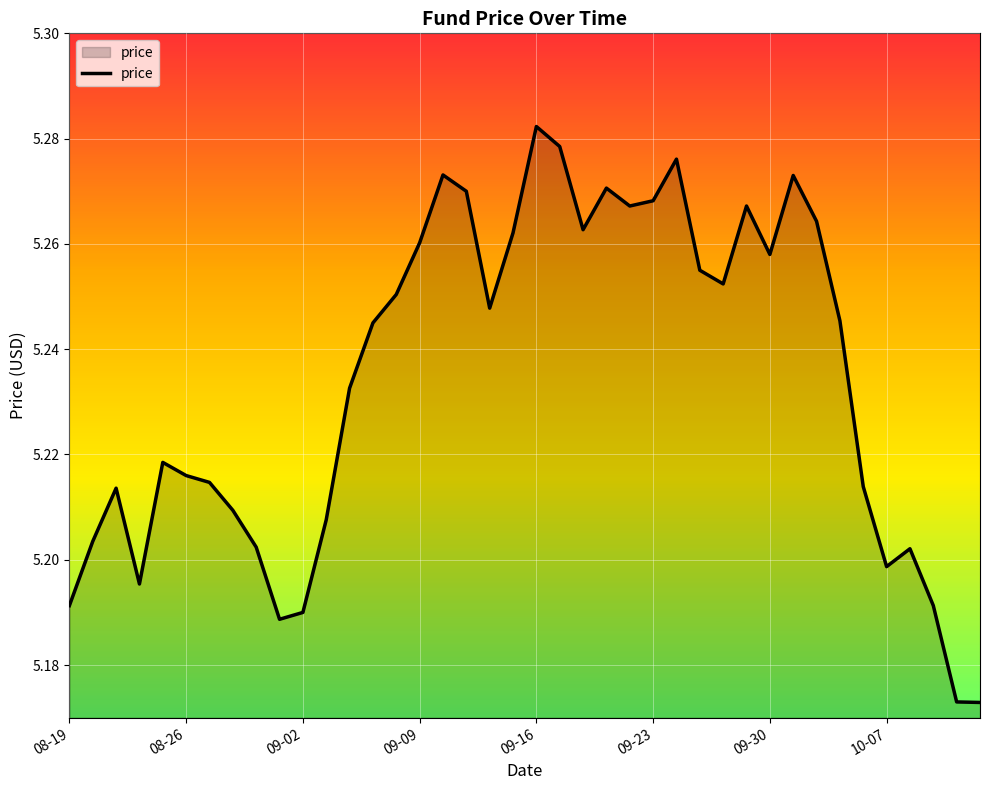

What is the value of the 8th point from the left?

5.2